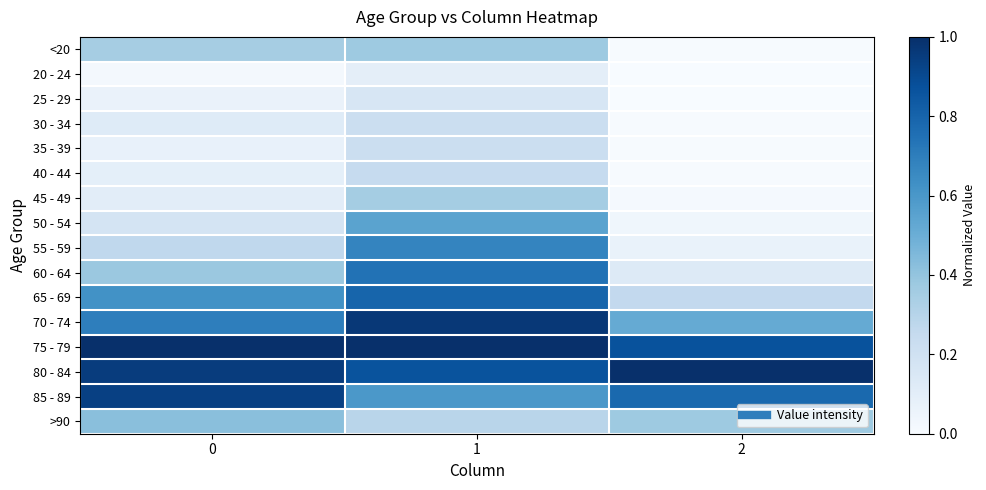

Reading left to right, extract all data points from this chart.

<20: 0=0.3	1=0.4	2=0.0
20 - 24: 0=0.0	1=0.1	2=0.0
25 - 29: 0=0.1	1=0.2	2=0.0
30 - 34: 0=0.1	1=0.2	2=0.0
35 - 39: 0=0.1	1=0.2	2=0.0
40 - 44: 0=0.1	1=0.2	2=0.0
45 - 49: 0=0.1	1=0.4	2=0.0
50 - 54: 0=0.2	1=0.5	2=0.0
55 - 59: 0=0.3	1=0.7	2=0.1
60 - 64: 0=0.4	1=0.7	2=0.1
65 - 69: 0=0.6	1=0.8	2=0.3
70 - 74: 0=0.7	1=1.0	2=0.5
75 - 79: 0=1.0	1=1.0	2=0.9
80 - 84: 0=0.9	1=0.9	2=1.0
85 - 89: 0=0.9	1=0.6	2=0.8
>90: 0=0.4	1=0.3	2=0.4